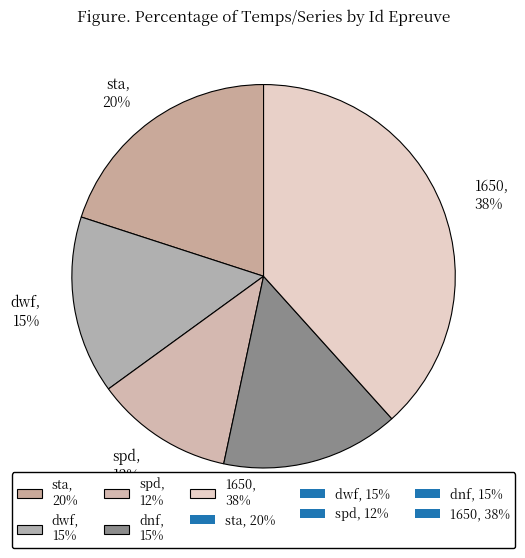

What is the ratio of the value at spd to the value at dwf?

0.8